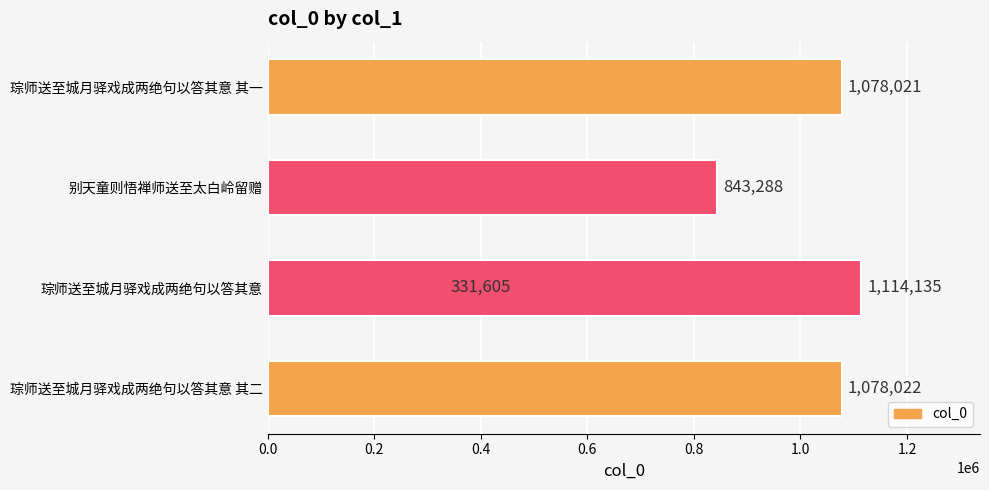

The chart shows a value of 360714 at 琮师送至城月驿戏成两绝句以答其意 其二. True or false?

False